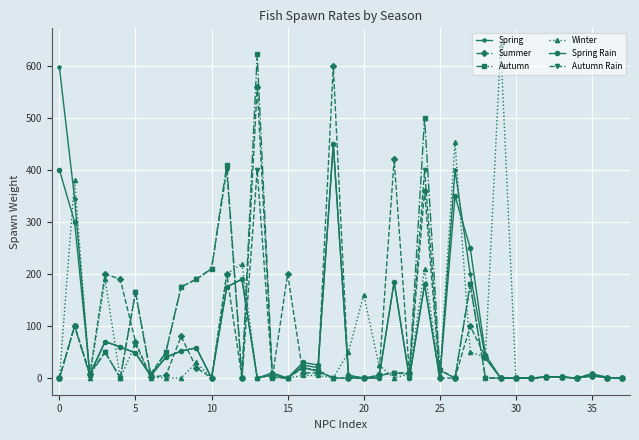

True or false: Spring Rain has more than 0 points higher than both neighbors.

True